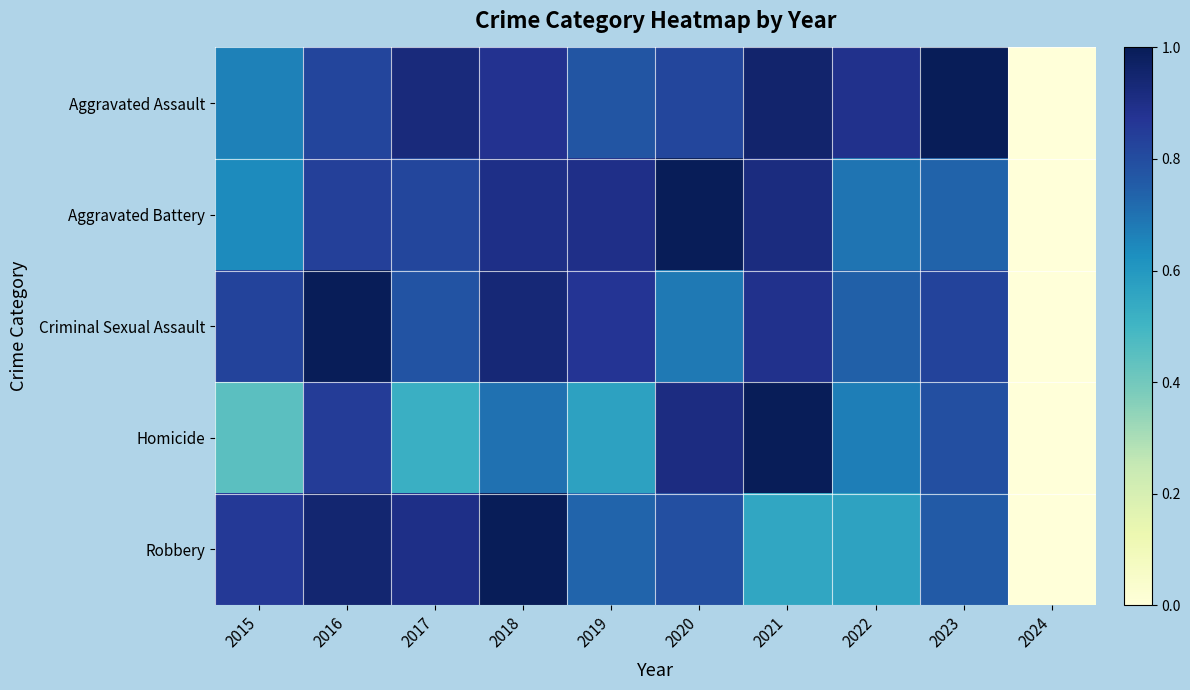

At how many categories does at least one series exceed 0?

9